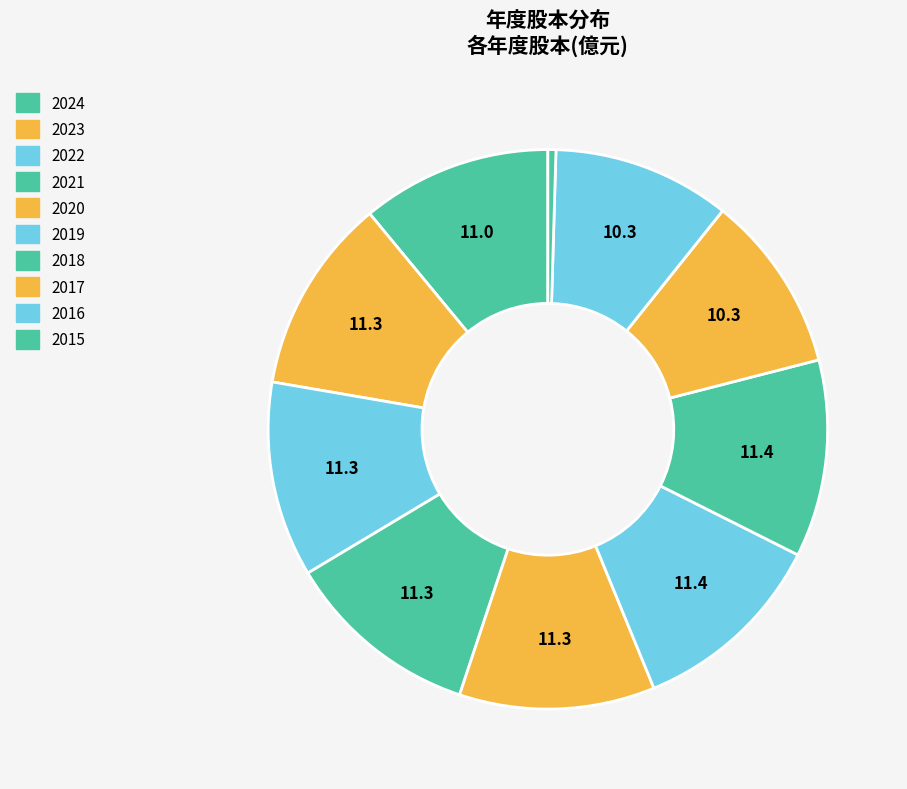

How many slices are in this pie chart?

10